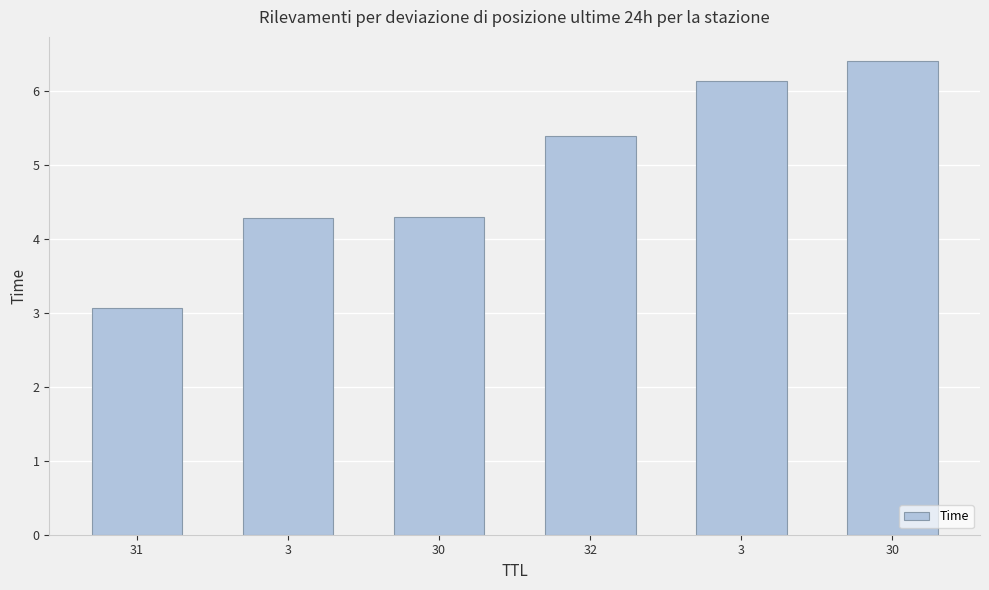

What is the average value?

4.9